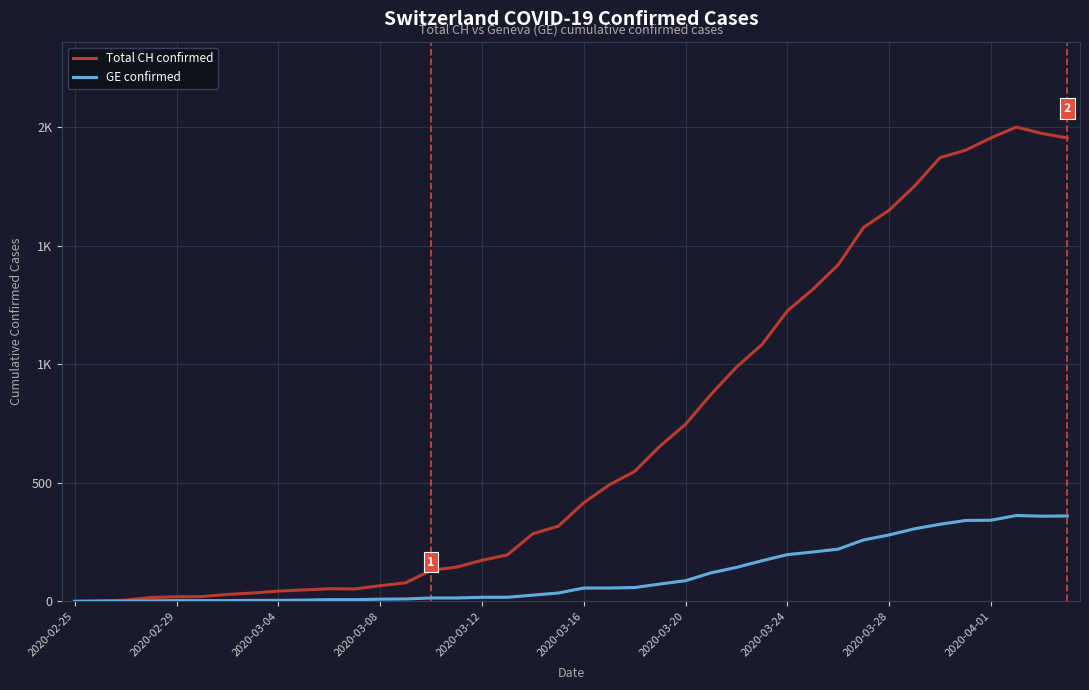

Is this an area chart (filled region under the line)?

No